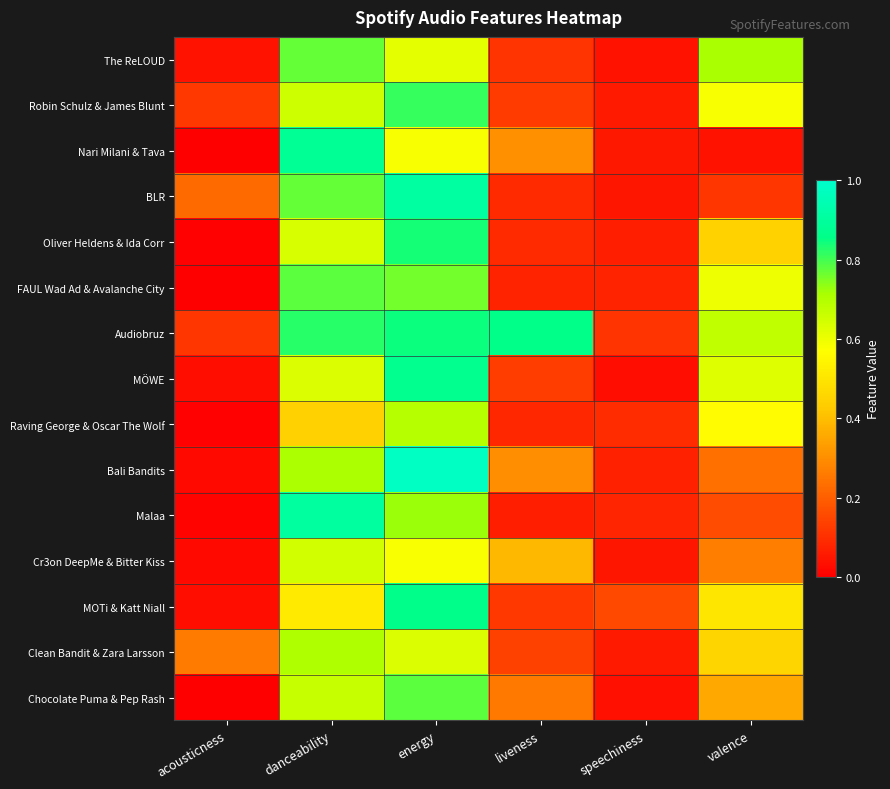

At how many categories does at least one series exceed 0?

6